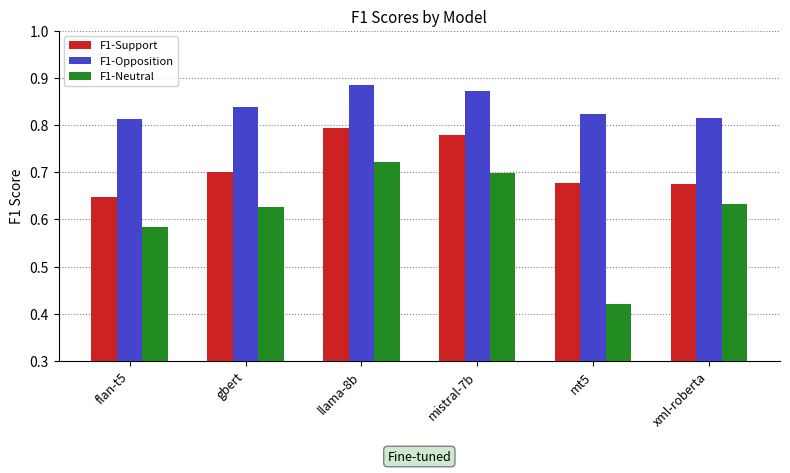

The F1-Opposition series shows 0.4 at flan-t5. True or false?

False